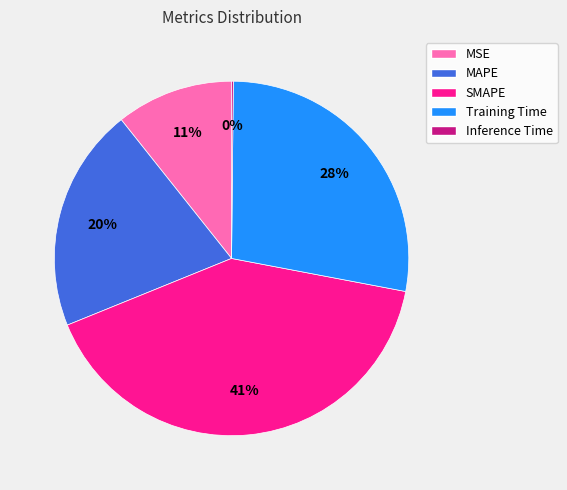

What is the ratio of the value at MSE to the value at SMAPE?

0.3